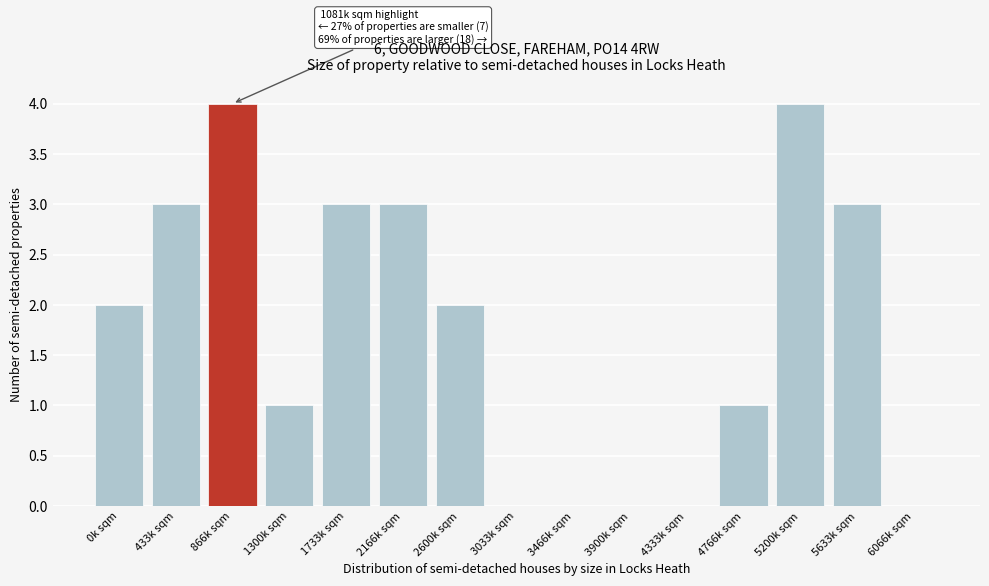

Reading left to right, what are all the values shown in this chart?

0k sqm=2	433k sqm=3	866k sqm=4	1300k sqm=1	1733k sqm=3	2166k sqm=3	2600k sqm=2	3033k sqm=0	3466k sqm=0	3900k sqm=0	4333k sqm=0	4766k sqm=1	5200k sqm=4	5633k sqm=3	6066k sqm=0